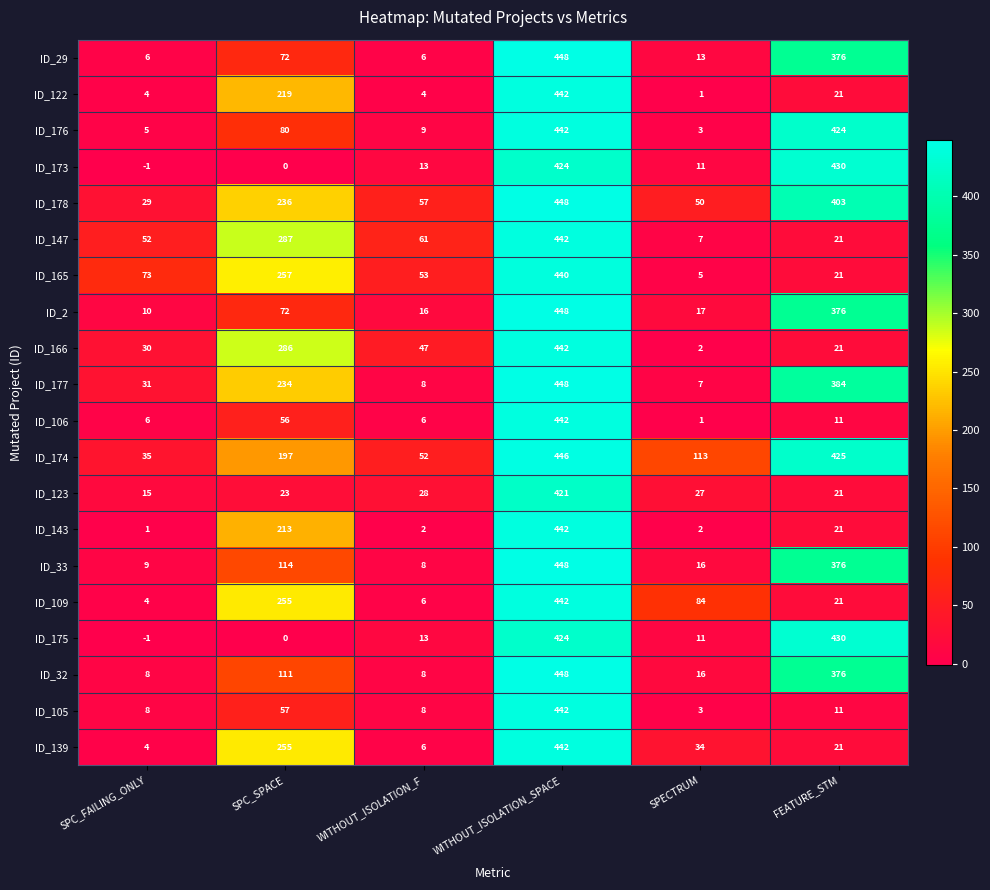

Which series has the largest range (max minus min)?

ID_29